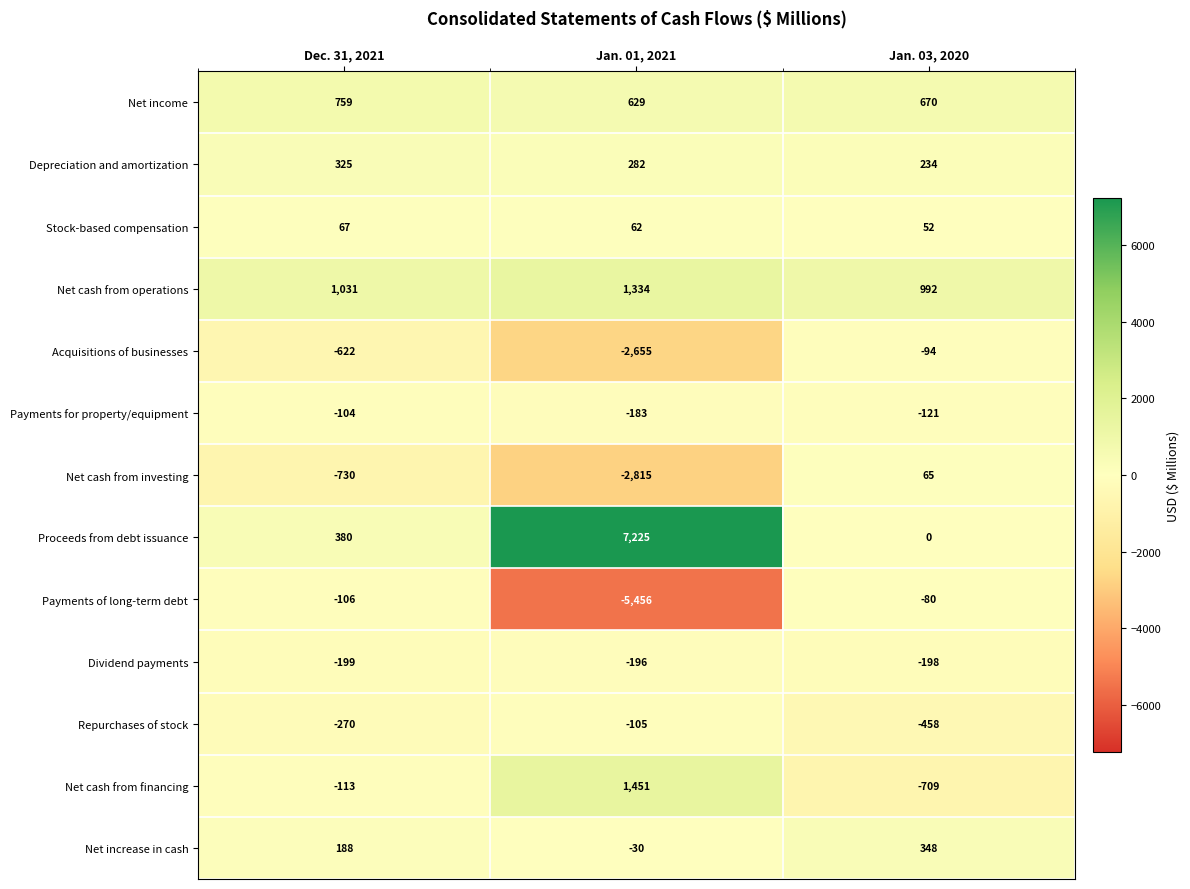

Between Dec. 31, 2021 and Jan. 01, 2021, which series saw the biggest shift?

Proceeds from debt issuance